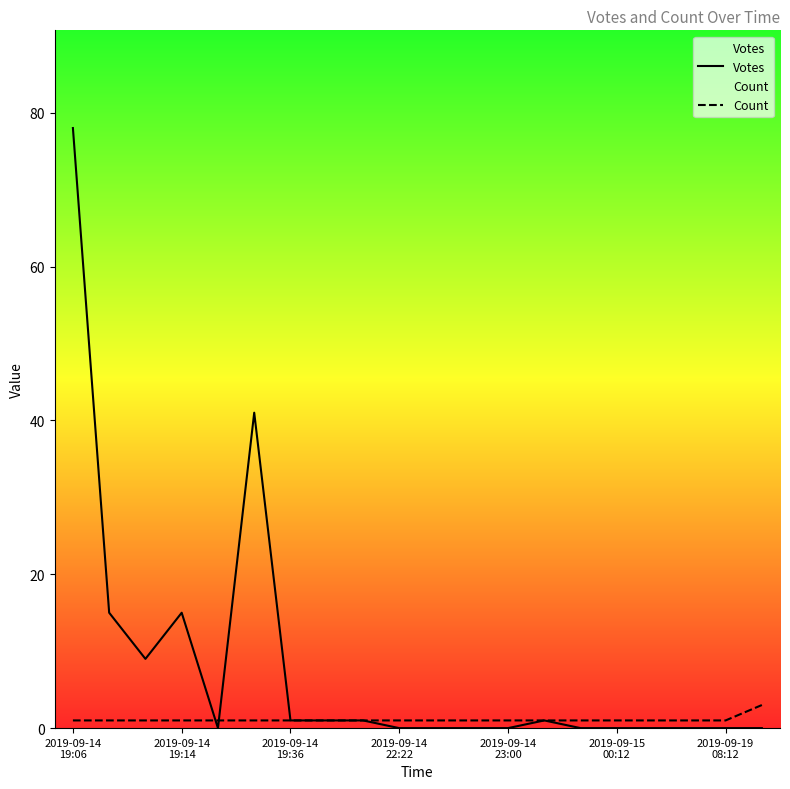

True or false: Votes has a value of 0 at 2019-09-14 22:22.

True